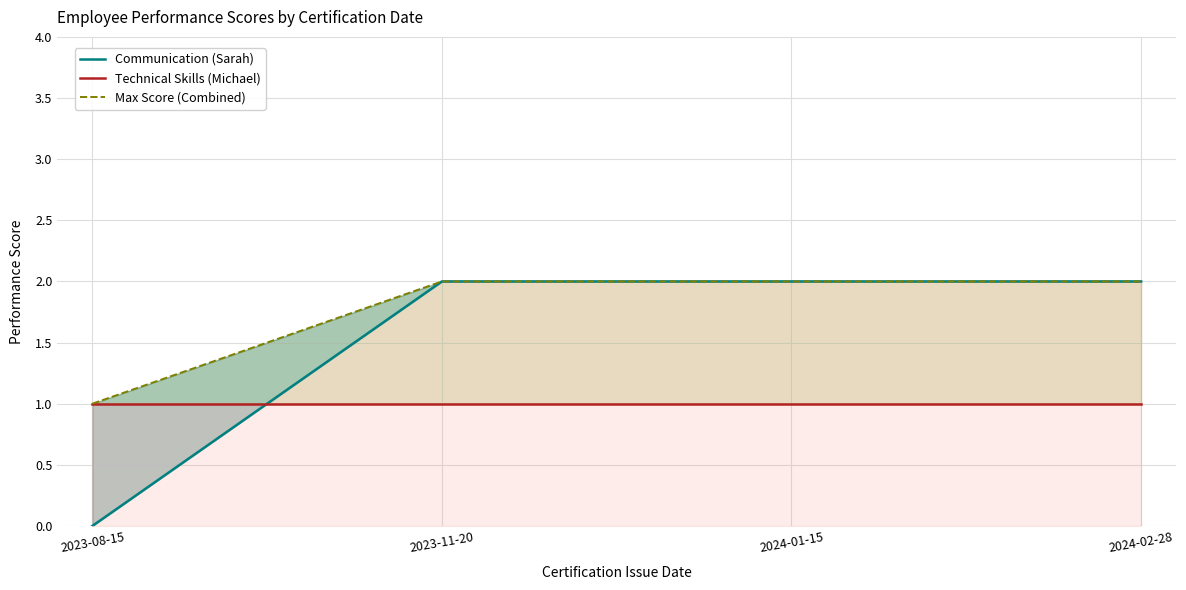

Reading left to right, what are all the values shown in this chart?

Communication (Sarah): 0	2	2	2
Technical Skills (Michael): 1	1	1	1
Max Score (Combined): 1	2	2	2